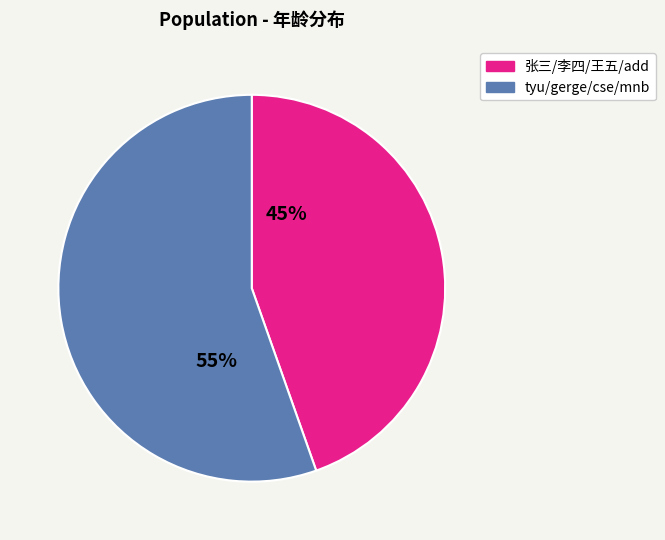

To the nearest percent, what is the average slice percentage?

50%